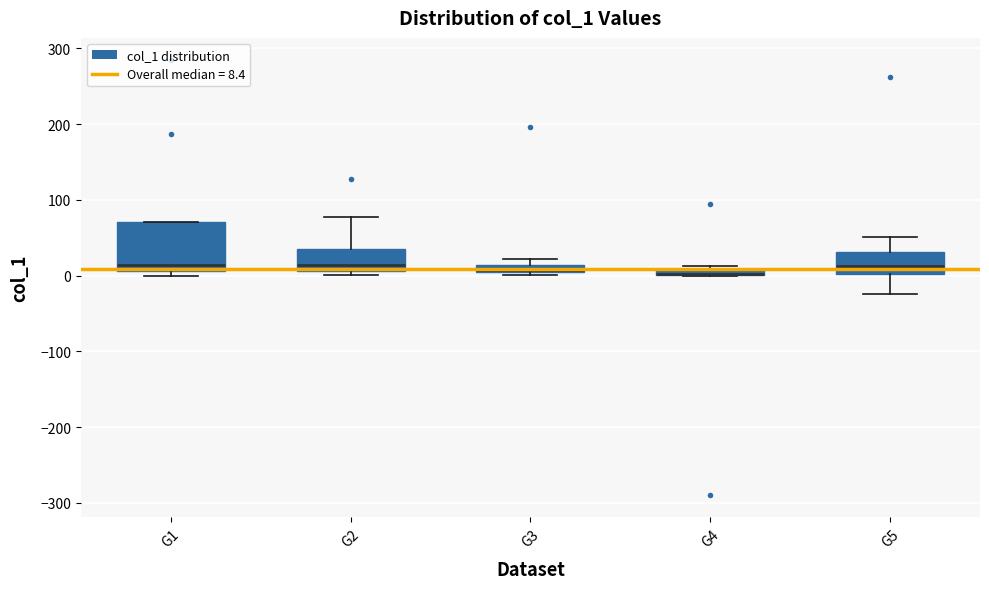

Which box is the tallest, from its lower edge to its upper edge?

G1